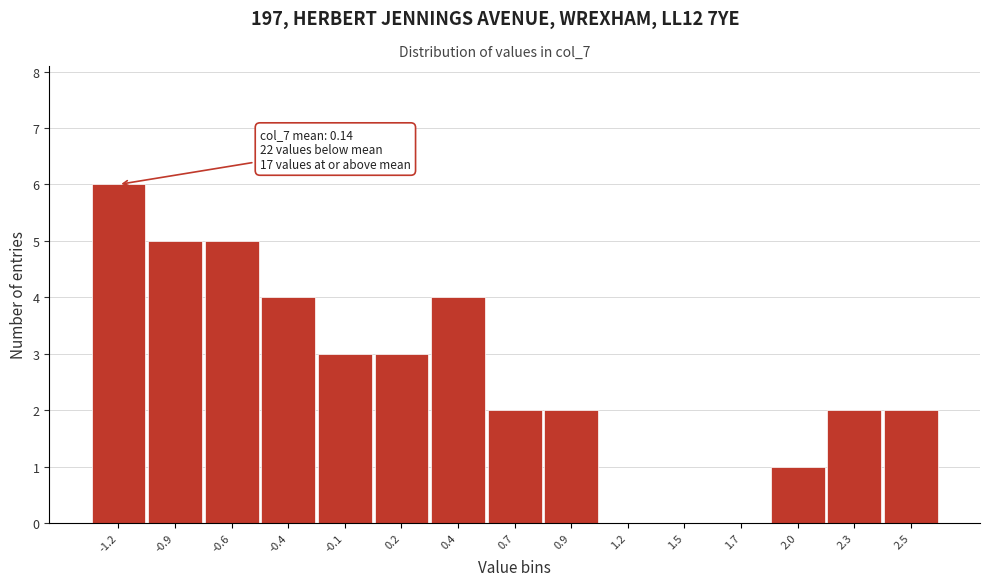

Reading left to right, transcribe all the data shown in this chart.

-1.2=6	-0.9=5	-0.6=5	-0.4=4	-0.1=3	0.2=3	0.4=4	0.7=2	0.9=2	1.2=0	1.5=0	1.7=0	2.0=1	2.3=2	2.5=2